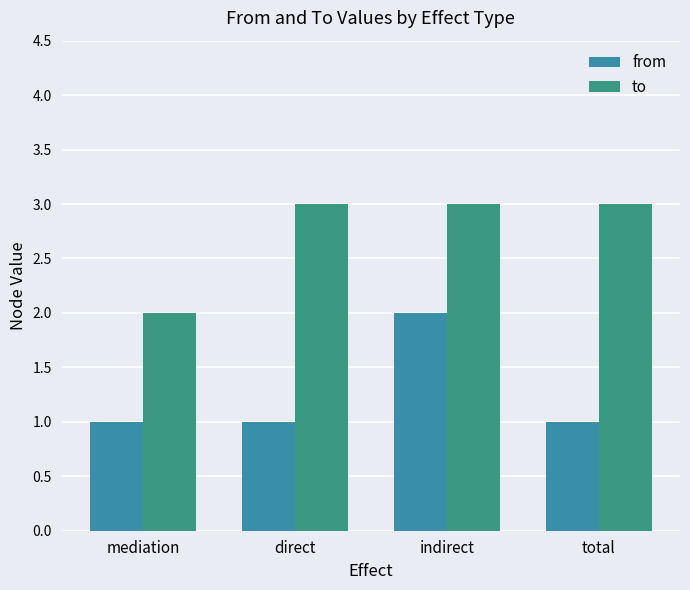

Is the value of from at total greater than the value of to at indirect?

No